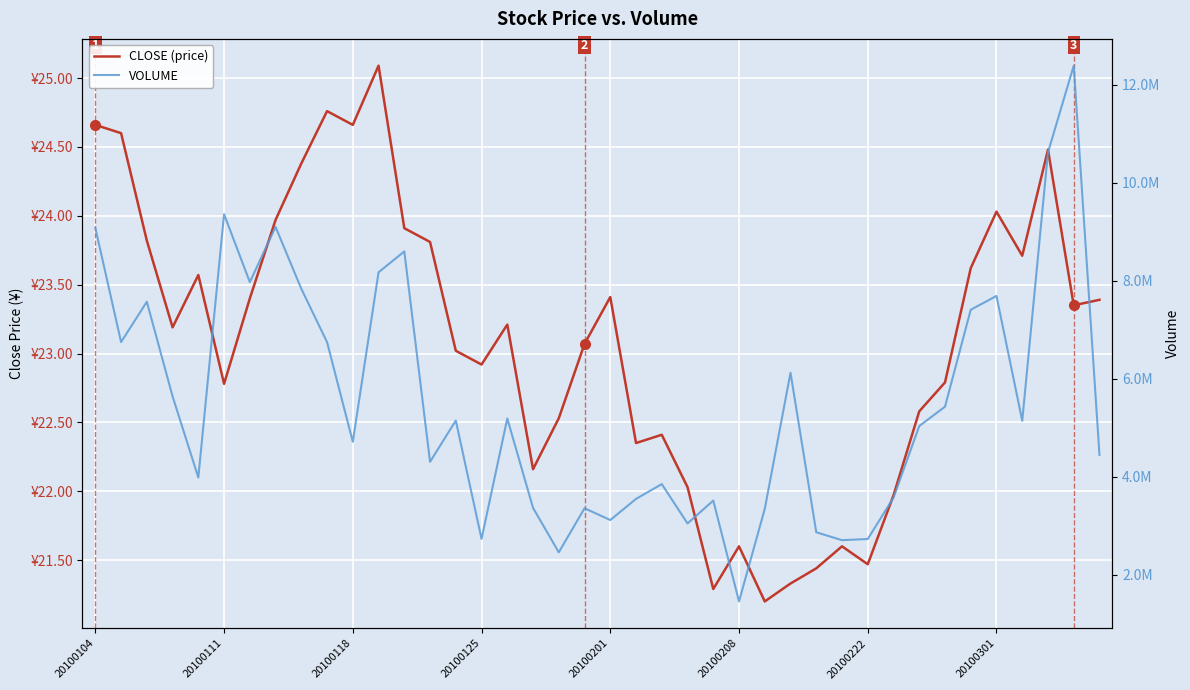

Which series changed the most between 20100104 and 33?

VOLUME